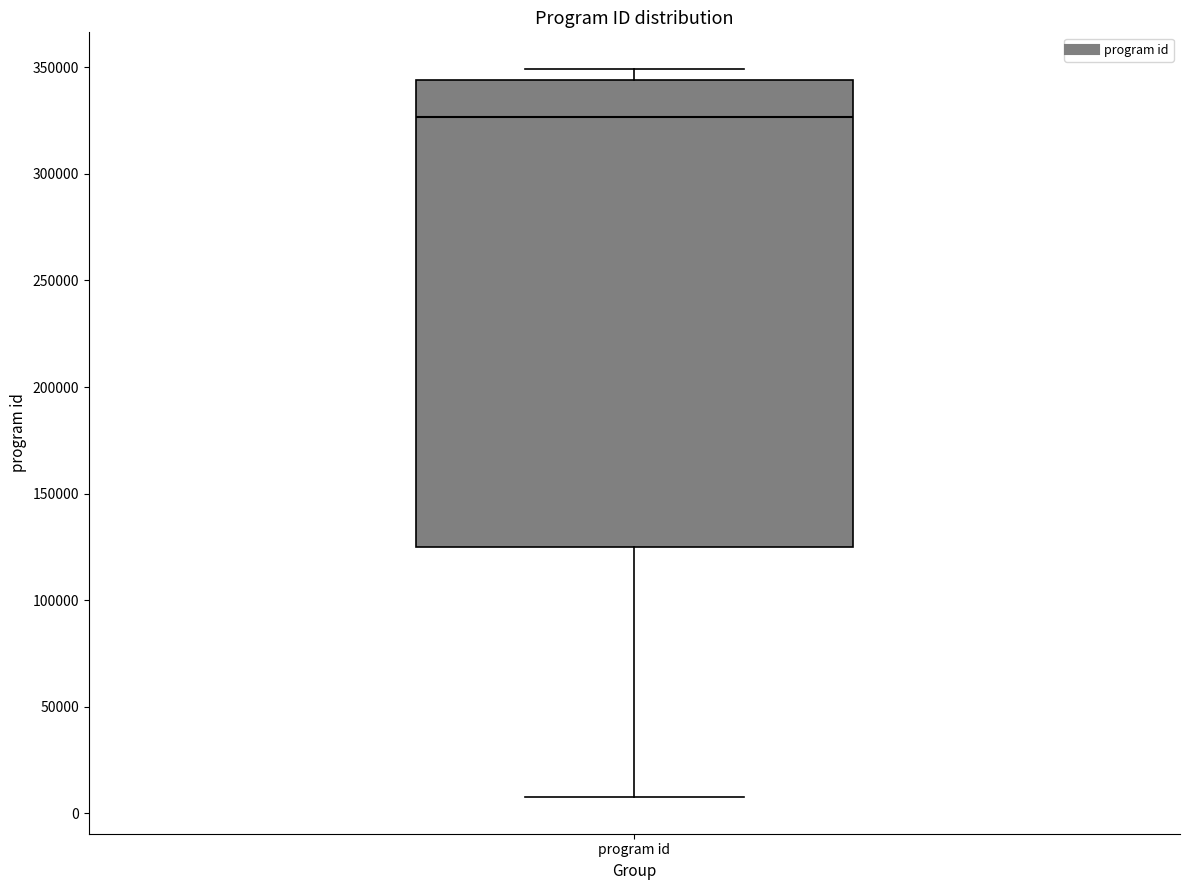

Read this box plot against the y-axis: the position of the median line, the range covered by the box, and the ends of both whiskers. The values are not printed on the chart, so give them approximately, as read against the axis.

median 325000, box 125000 to 345000, whiskers 5000 to 350000